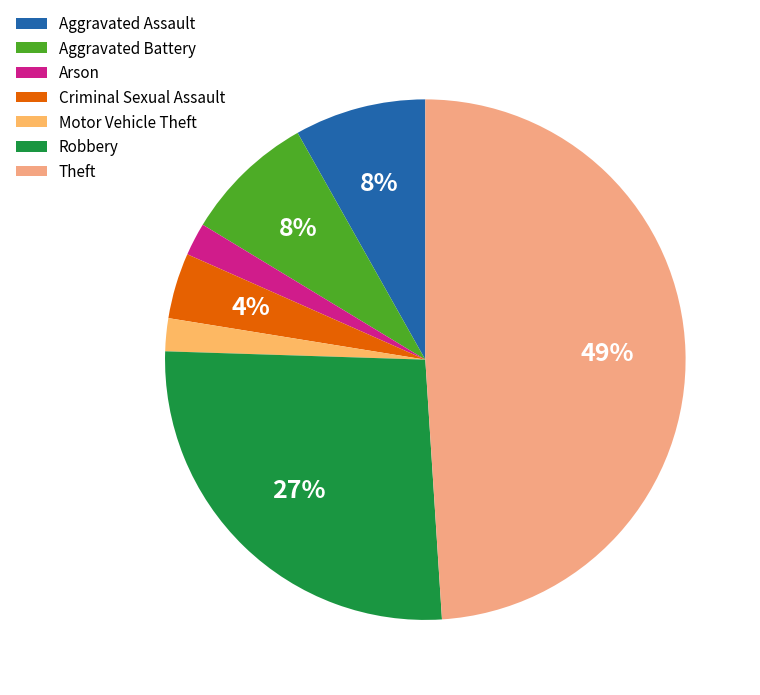

To the nearest percent, what portion does Robbery represent?

27%